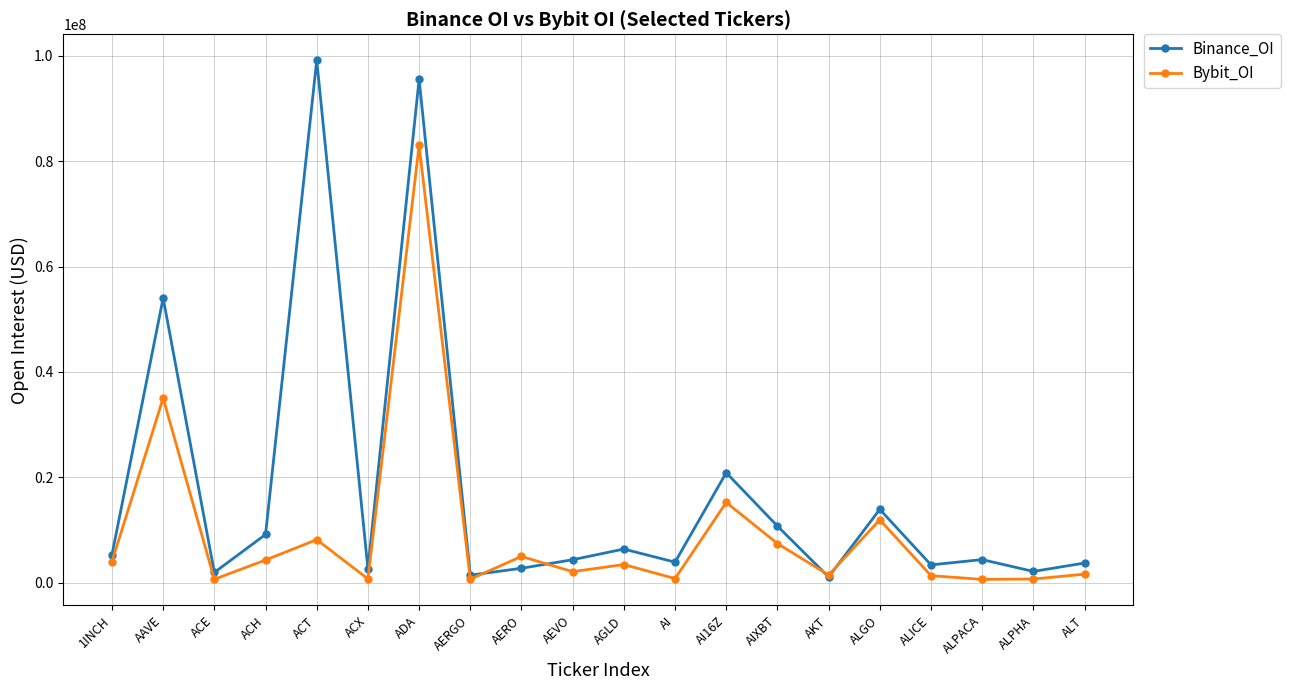

Is the value of Bybit_OI at ACT greater than the value of Binance_OI at ALT?

Yes